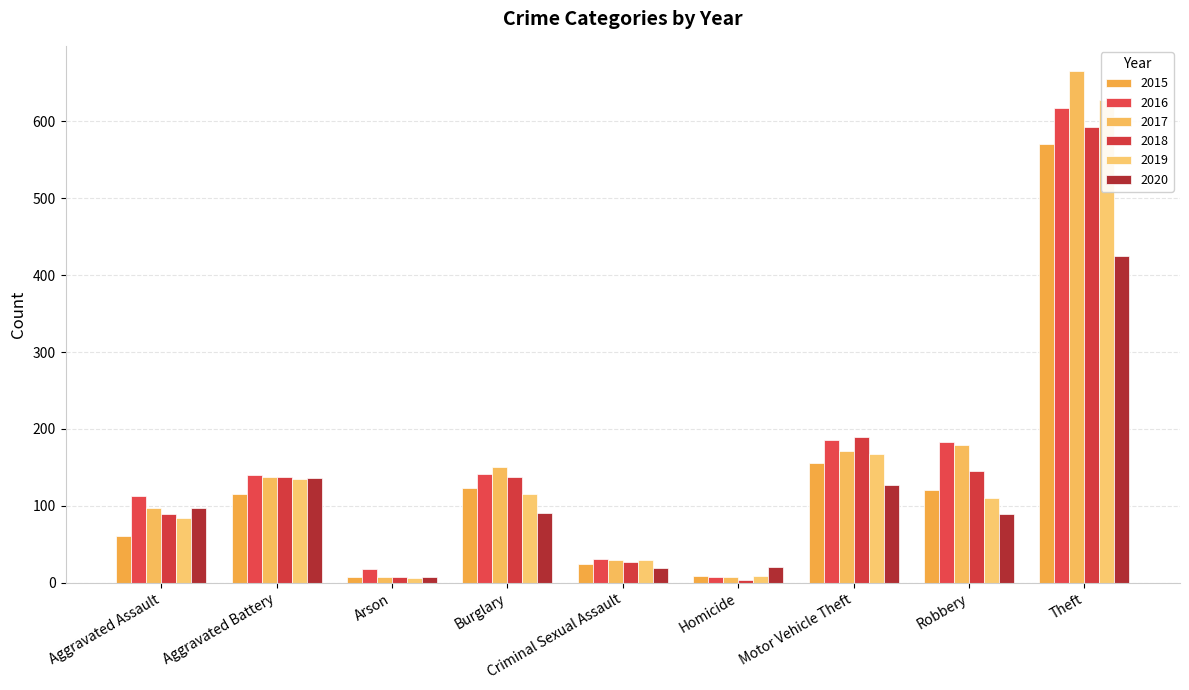

True or false: 2017 has a value of 249 at Motor Vehicle Theft.

False